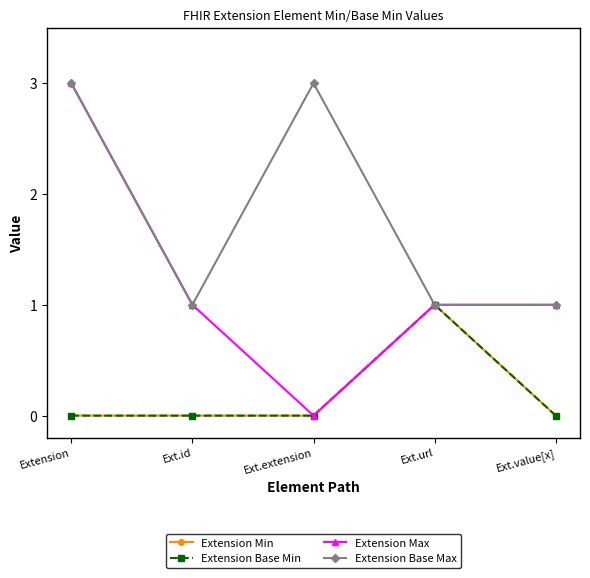

Which category has the highest value in the Extension Max series?

Extension